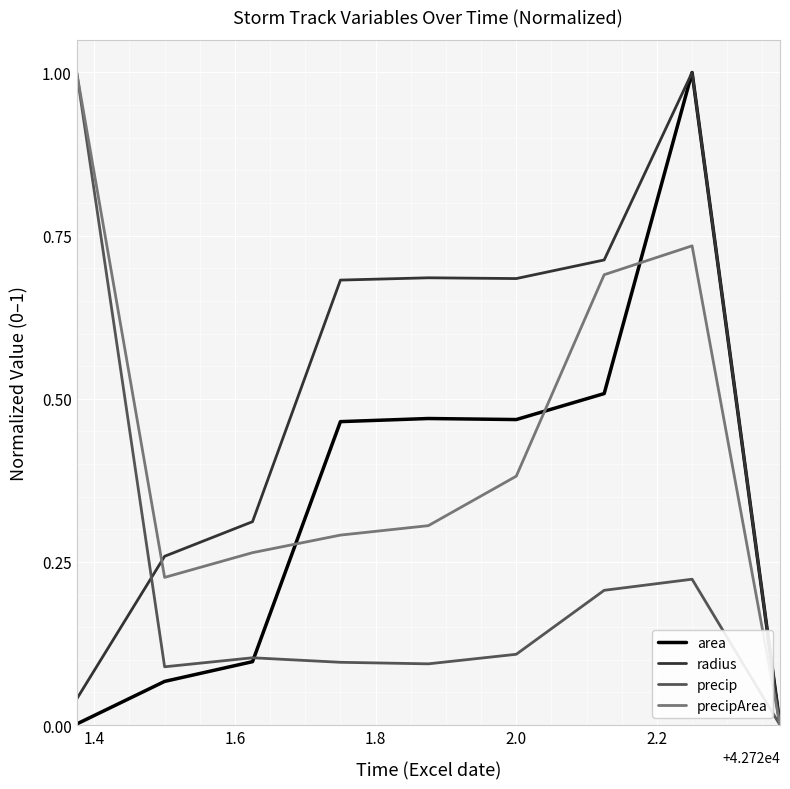

What is the maximum value for area?

1.0